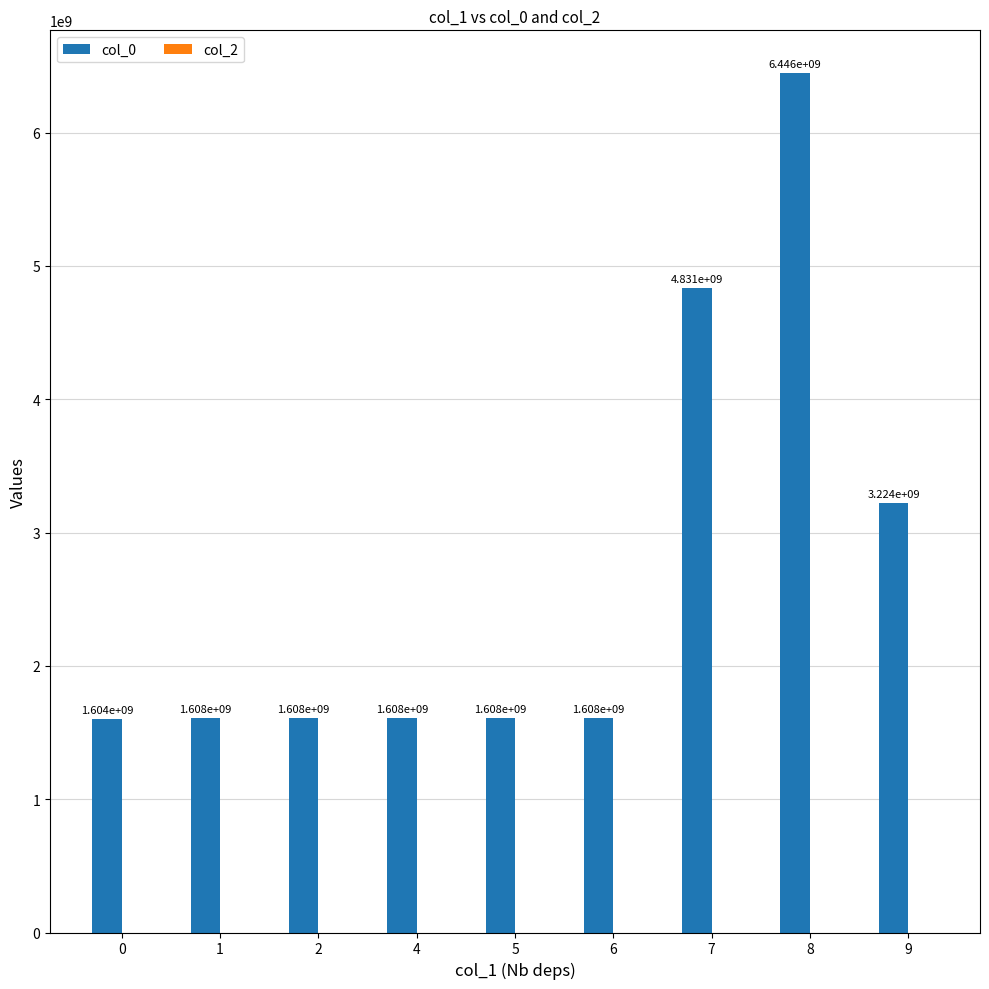

What is the value of the 5th bar from the left?

1608048605